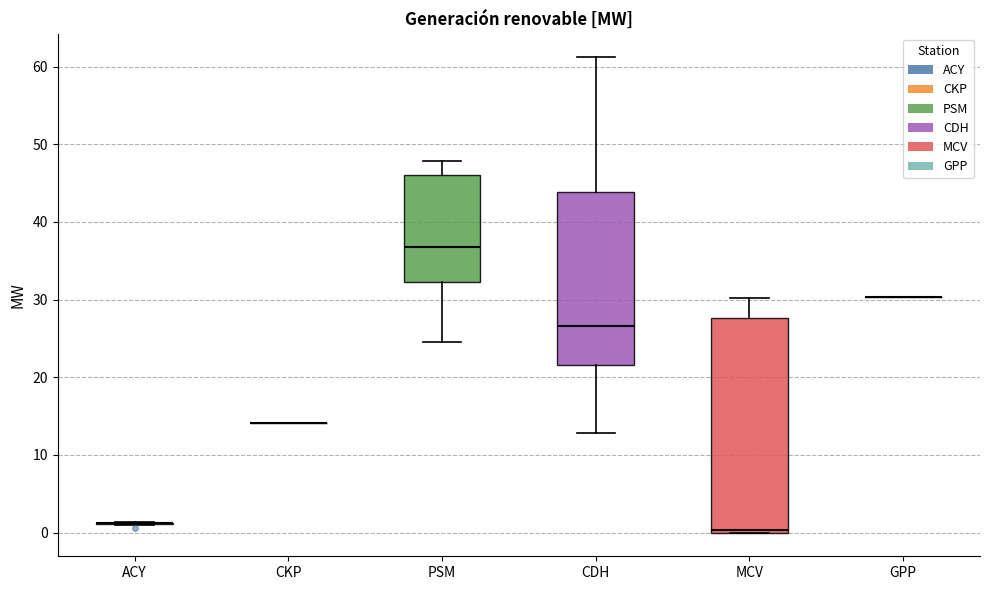

Reading left to right, read every box against the y-axis: the position of its median line, the range the box covers, and the ends of its whiskers. The values are not printed on the chart, so give them approximately, as read against the axis.

ACY: box collapsed to a line at 1, whiskers 1 to 1
CKP: box collapsed to a line at 14, whiskers 14 to 14
PSM: median 37, box 32 to 46, whiskers 25 to 48
CDH: median 27, box 22 to 44, whiskers 13 to 61
MCV: median 0 (just above the box's lower edge), box 0 to 28, whiskers 0 to 30
GPP: box collapsed to a line at 30, whiskers 30 to 30